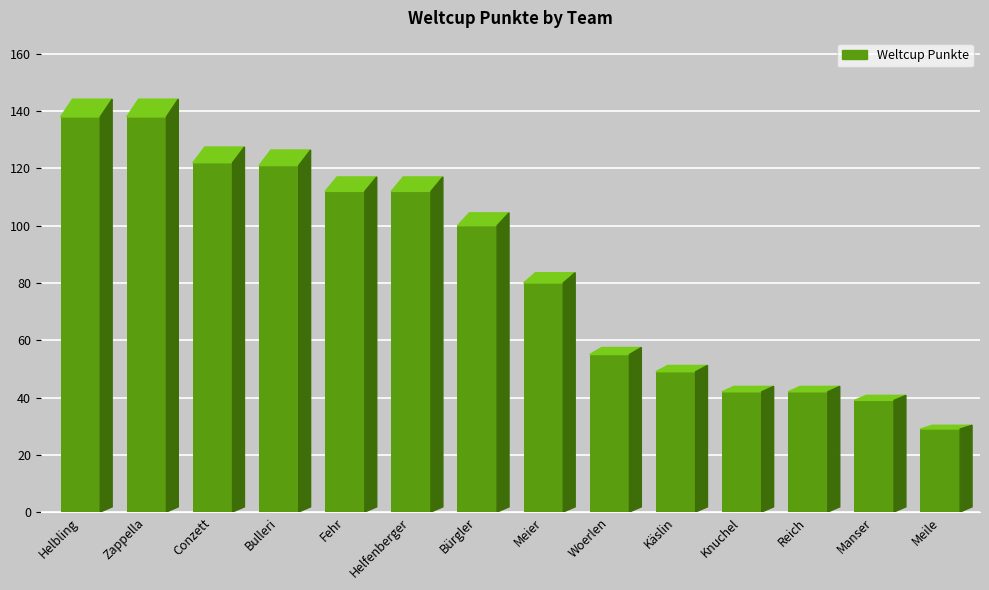

List the labels in order of value, largest first.

Helbling, Zappella, Conzett, Bulleri, Fehr, Helfenberger, Bürgler, Meier, Woerlen, Käslin, Knuchel, Reich, Manser, Meile